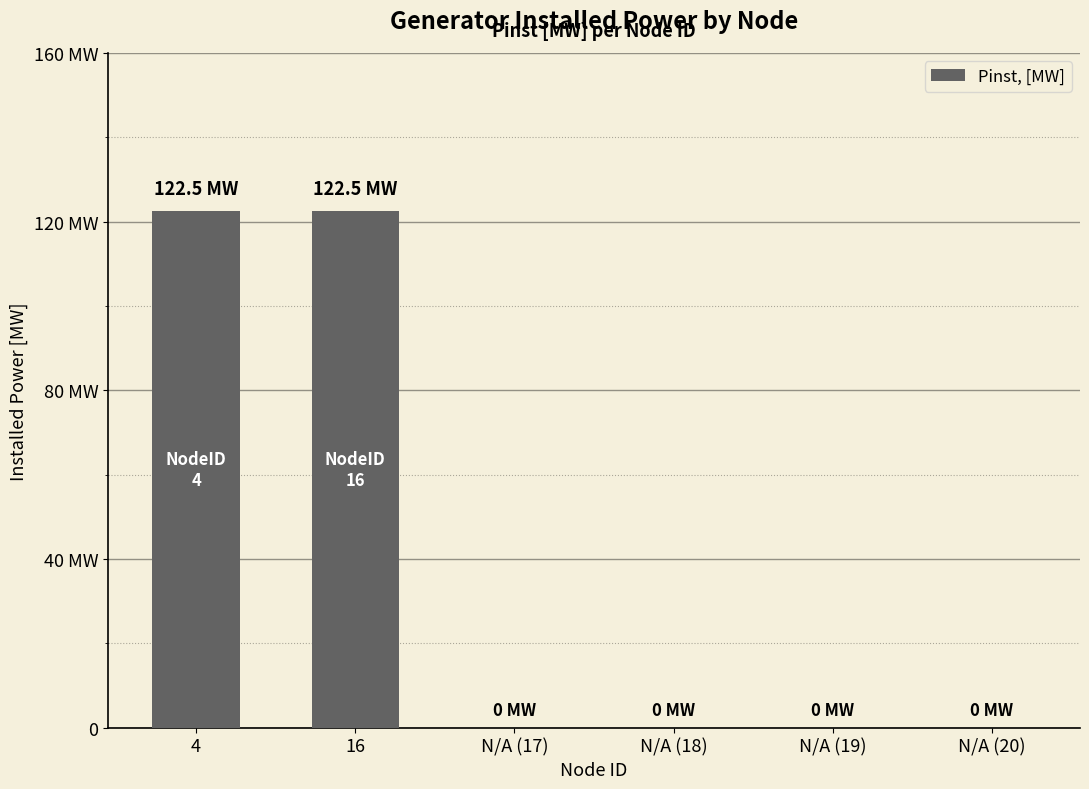

Reading right to left, transcribe all the data shown in this chart.

N/A (20)=0.0	N/A (19)=0.0	N/A (18)=0.0	N/A (17)=0.0	16=122.5	4=122.5